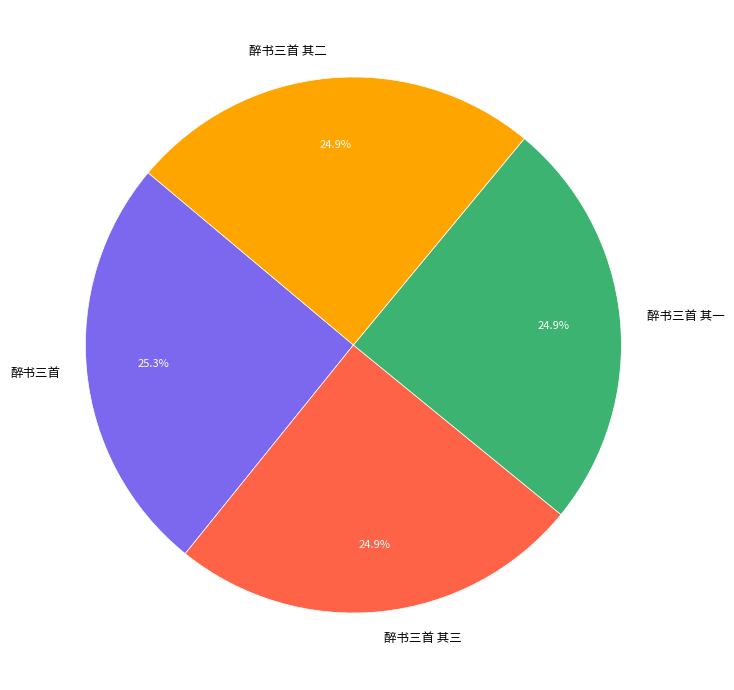

True or false: 醉书三首 其一 accounts for 18% of the total.

False